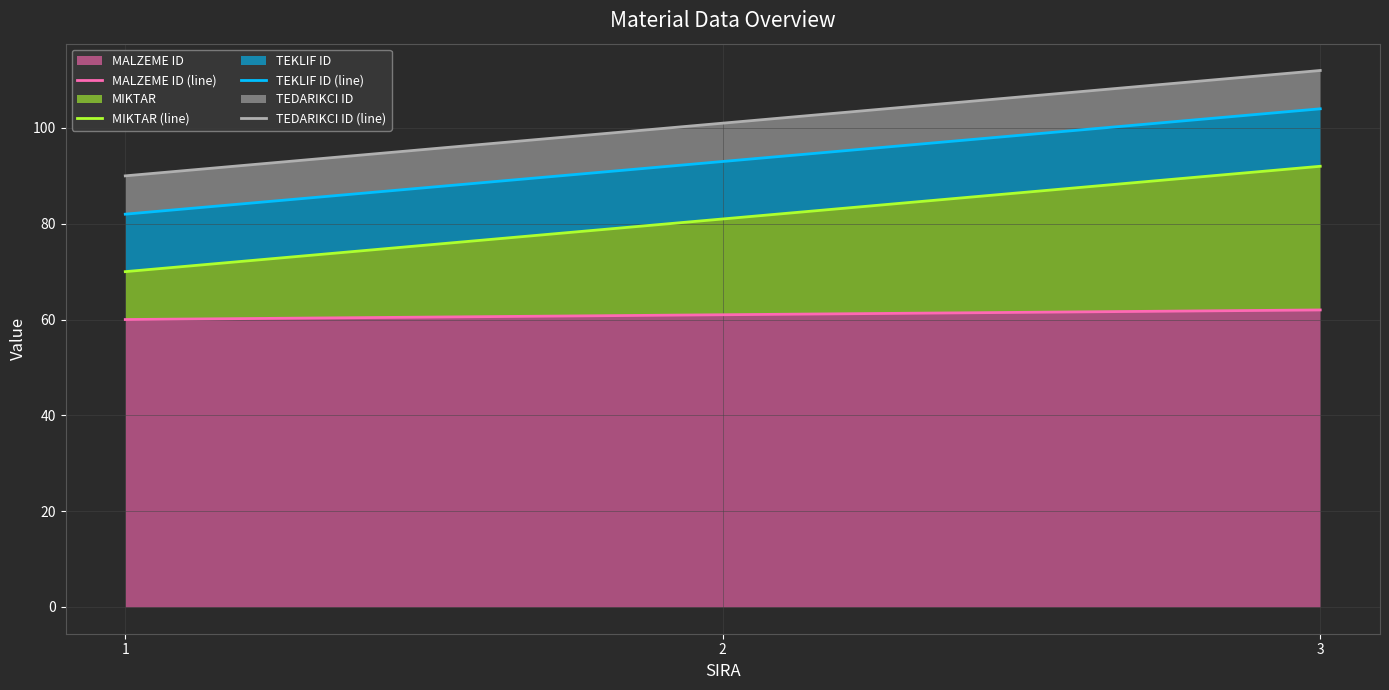

At which label is MIKTAR (line) closest to 81?

2